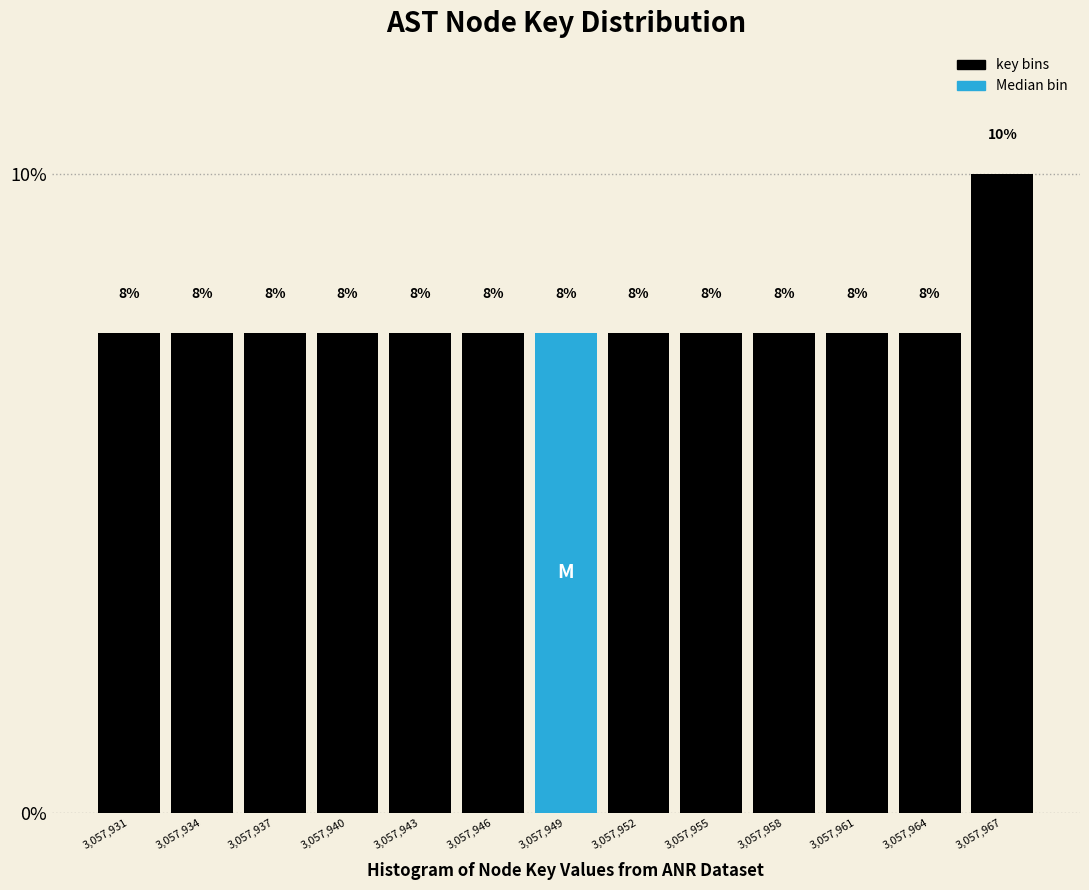

Does the chart contain any negative values?

No